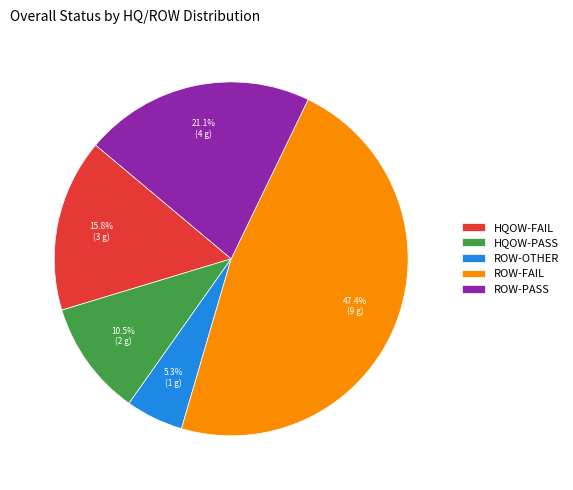

Is there a majority slice in this chart?

No